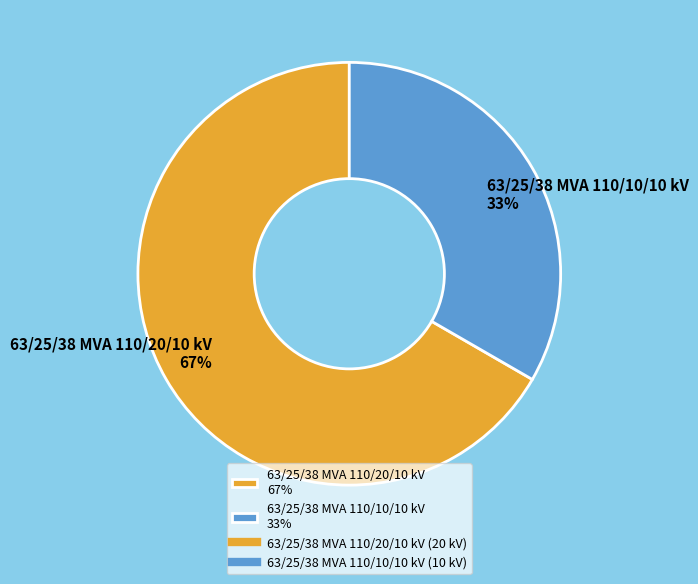

To the nearest percent, what portion does 63/25/38 MVA 110/10/10 kV represent?

33%